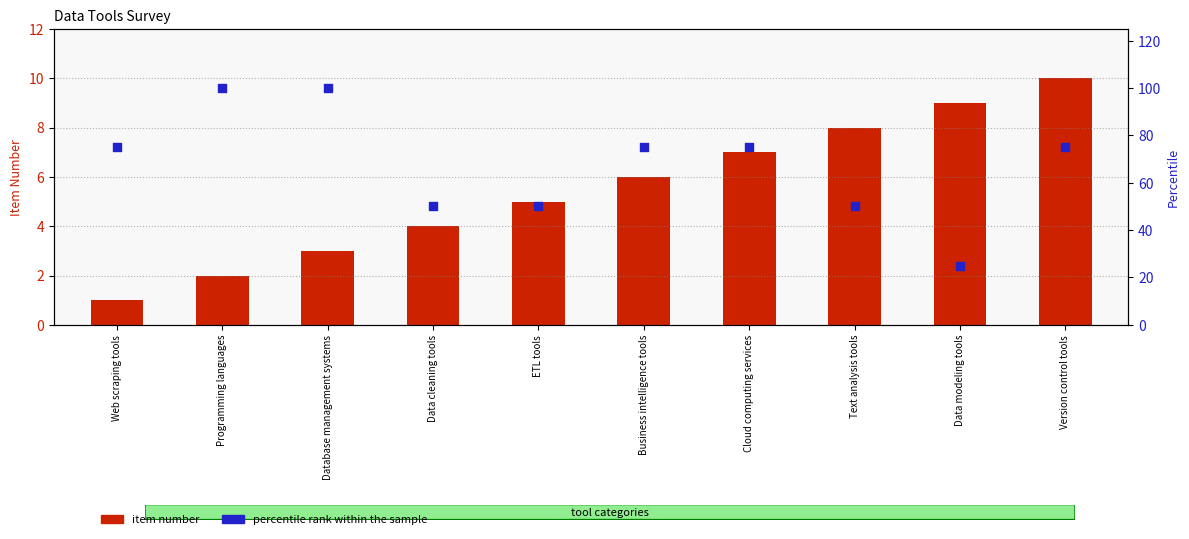

What is the total value across all series at Cloud computing services?

82